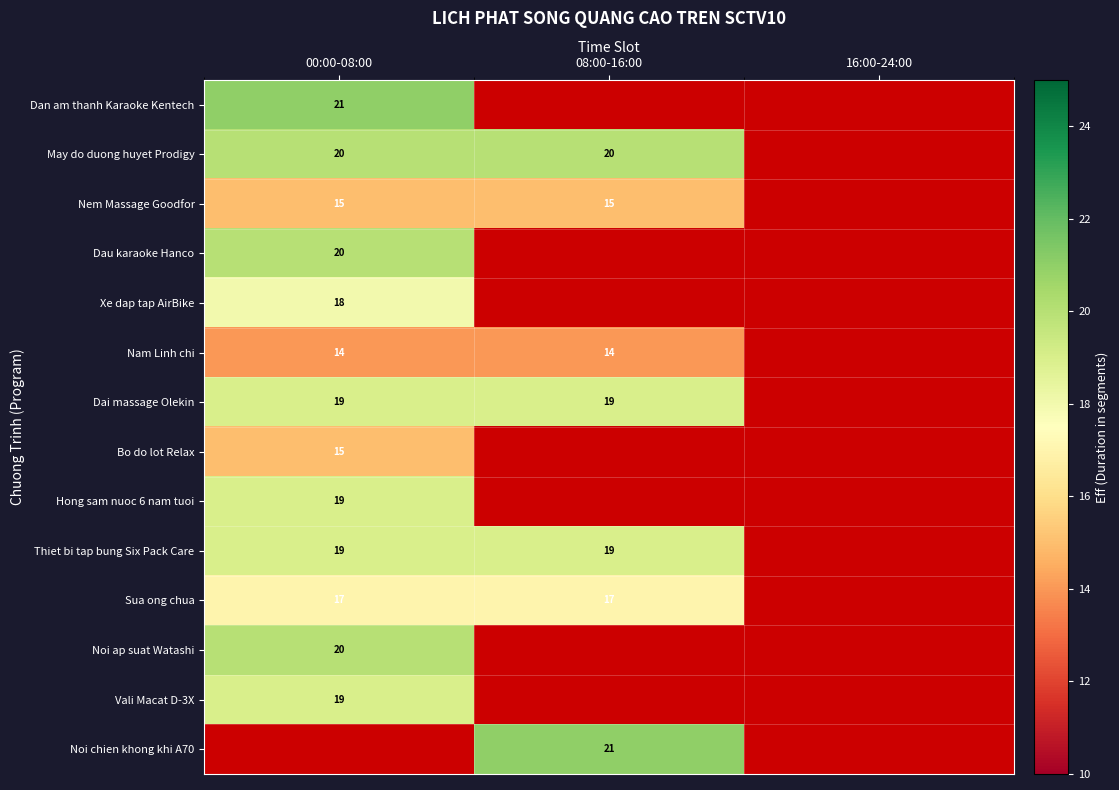

The value of Nam Linh chi at 00:00-08:00 is 14. True or false?

True